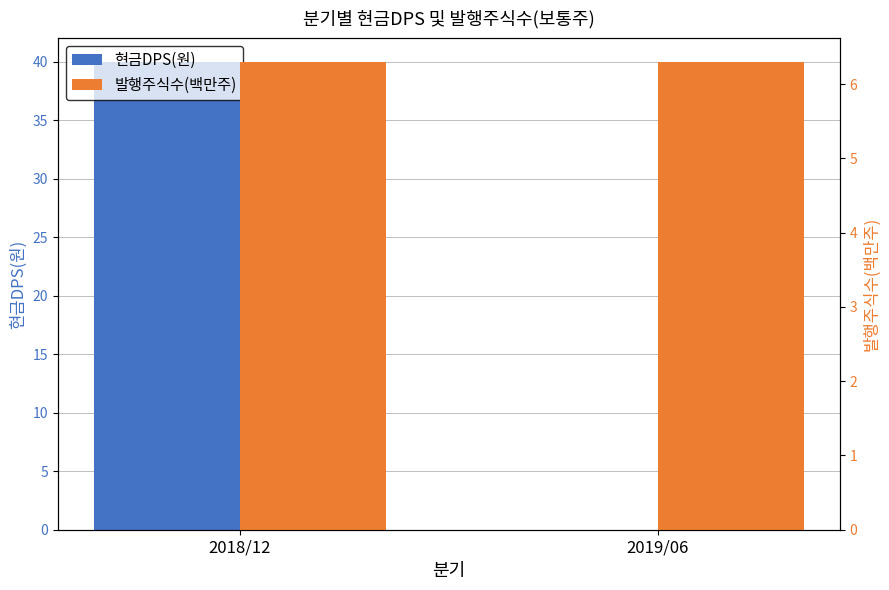

Rank the series by their maximum value, from highest to lowest.

현금DPS(원), 발행주식수(백만주)